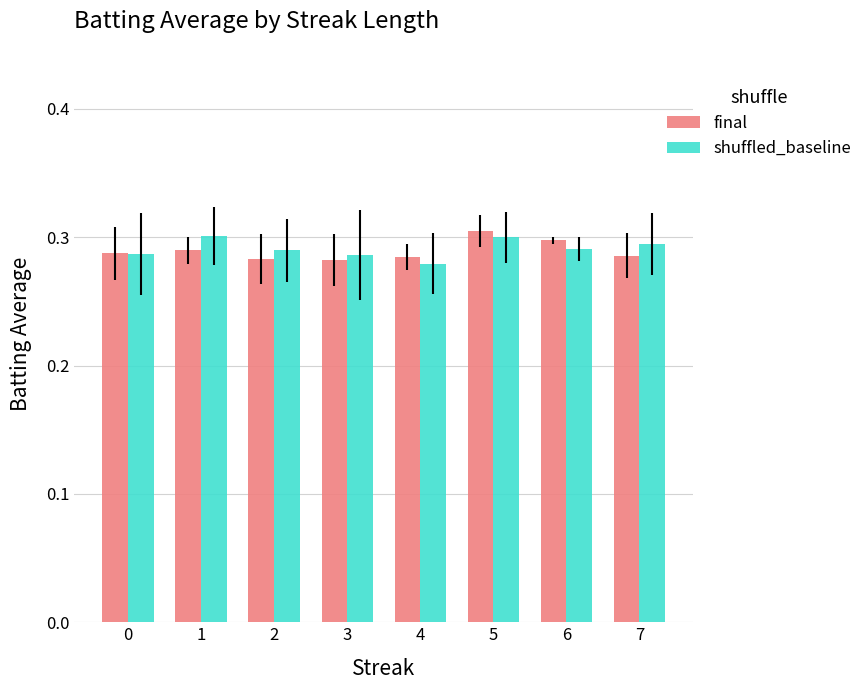

Count the final values in the range 0 to 1.

8